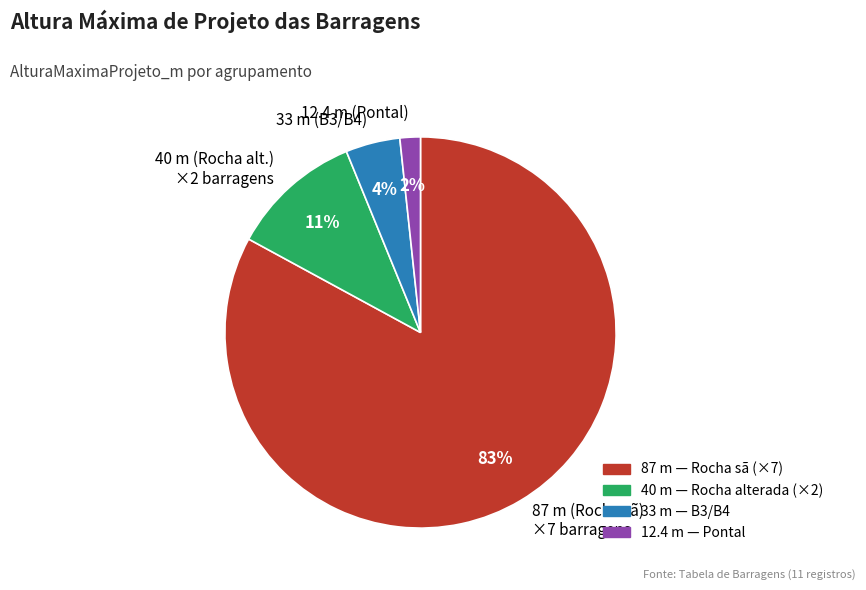

To the nearest percent, what is the average slice percentage?

25%